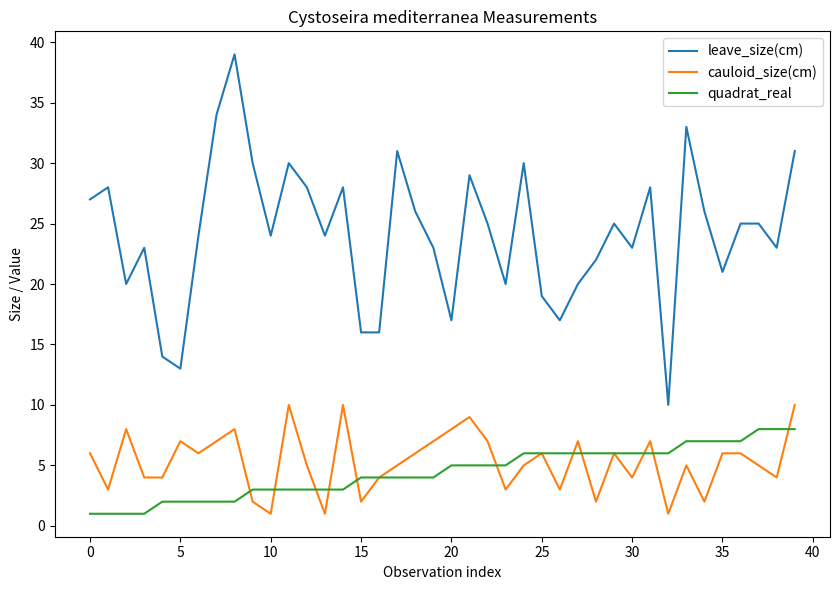

True or false: cauloid_size(cm) has more than 0 interior local peaks.

True